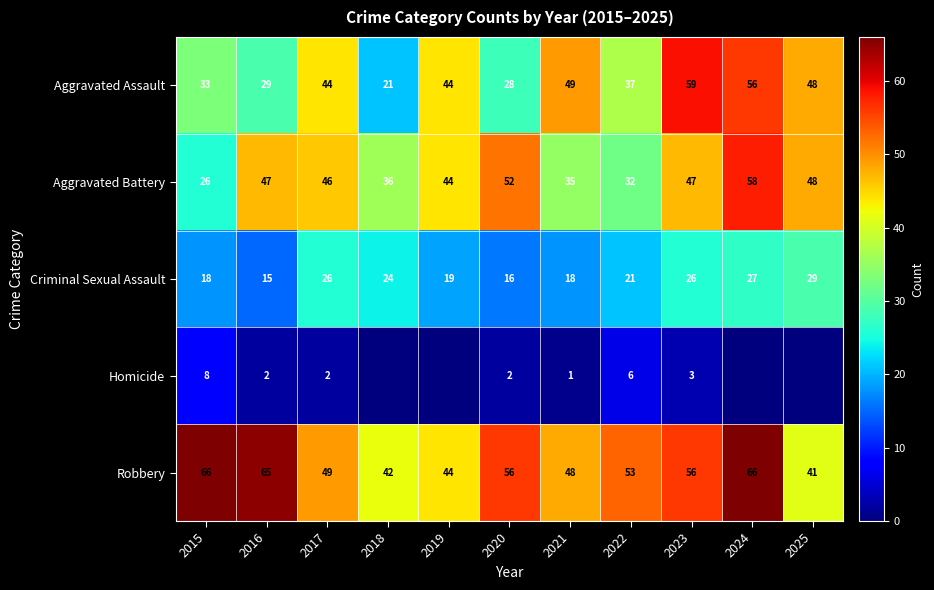

What is the difference between the maximum and second lowest values in the Aggravated Assault series?

31